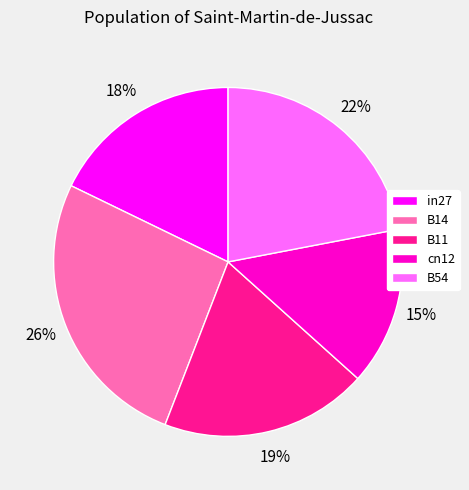

To the nearest percent, what percentage of the pie is B54?

22%